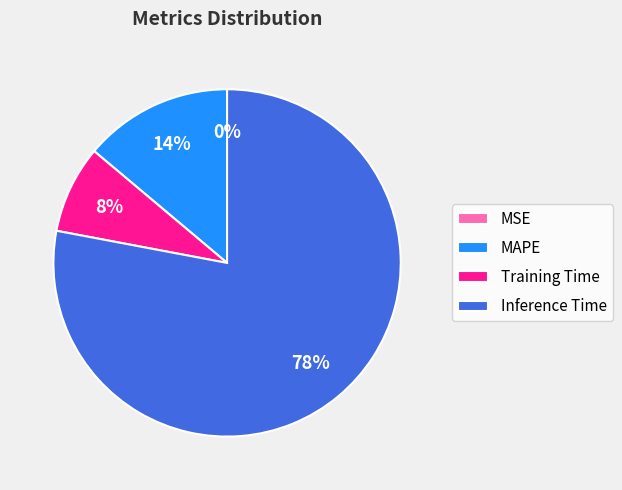

Is it true that Training Time is 8% of the pie?

True